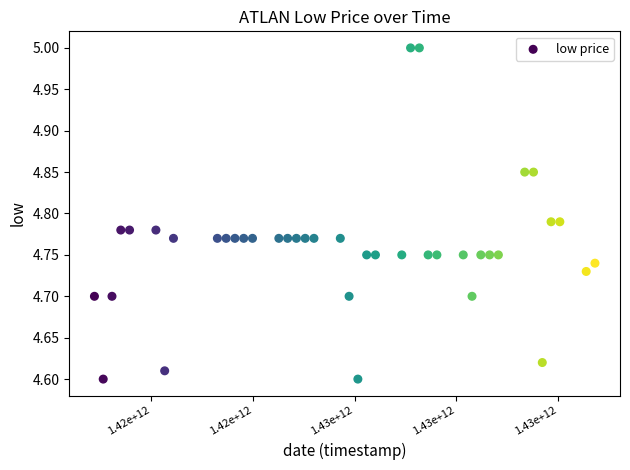

What is the range of X values (max minus min)?

4924800000.0